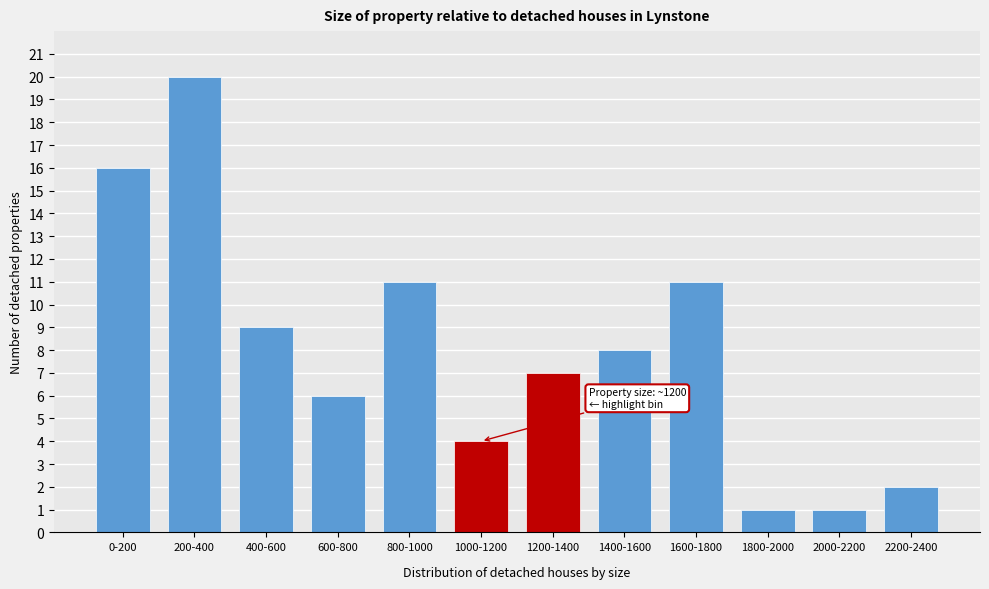

Reading left to right, what are all the values shown in this chart?

16	20	9	6	11	4	7	8	11	1	1	2